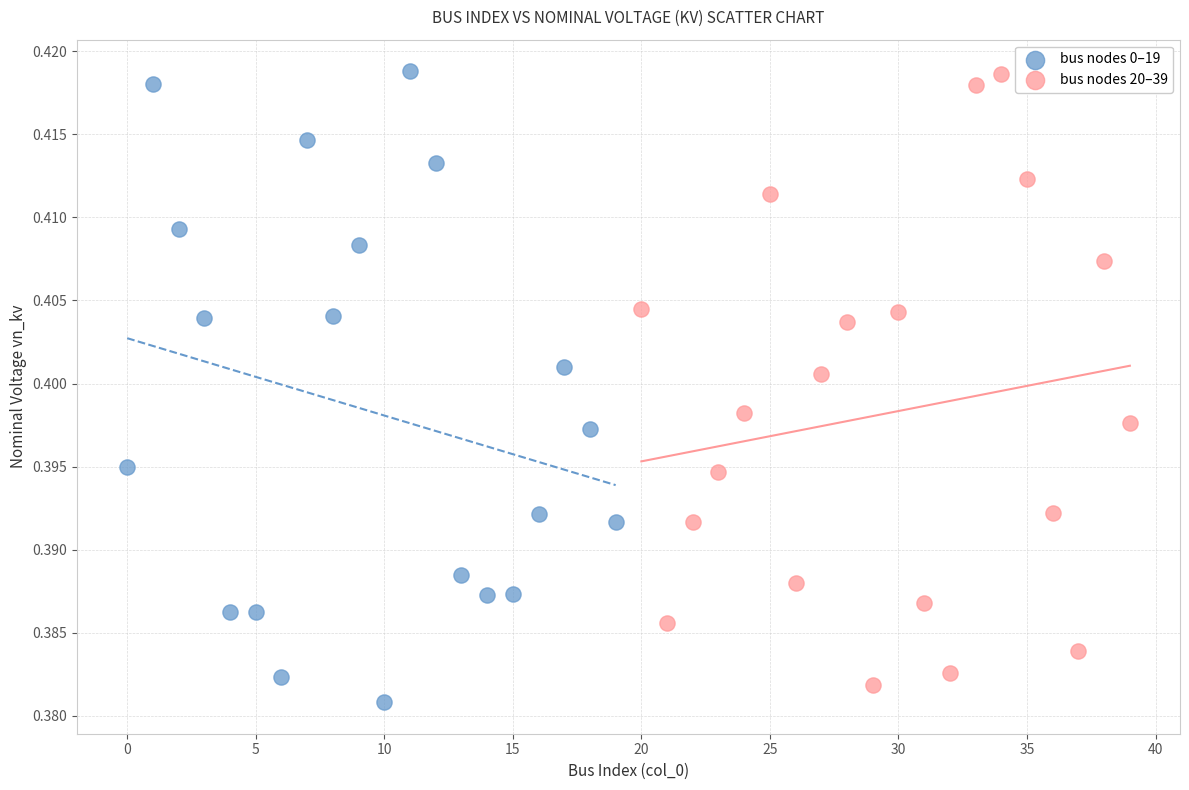

What are all the series names shown in the legend?

bus nodes 0–19, bus nodes 20–39